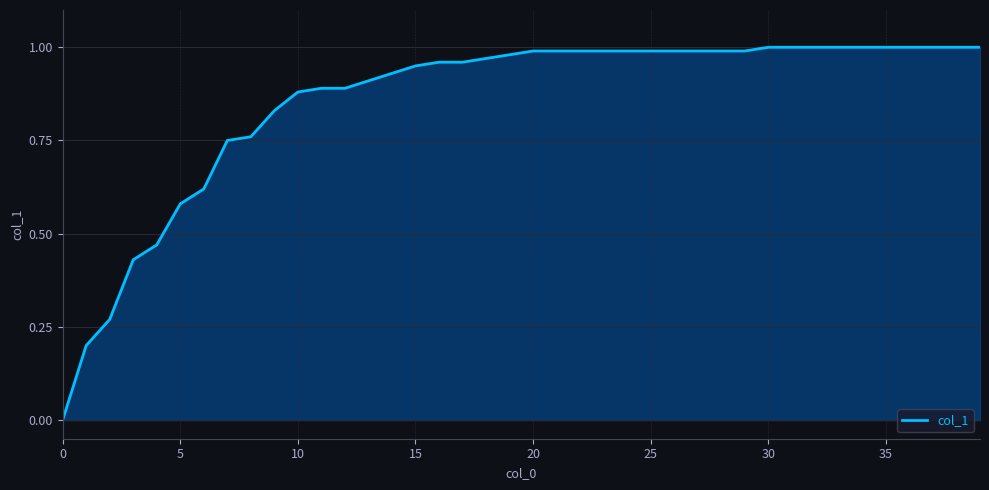

True or false: the data has more than 0 interior local peaks.

False